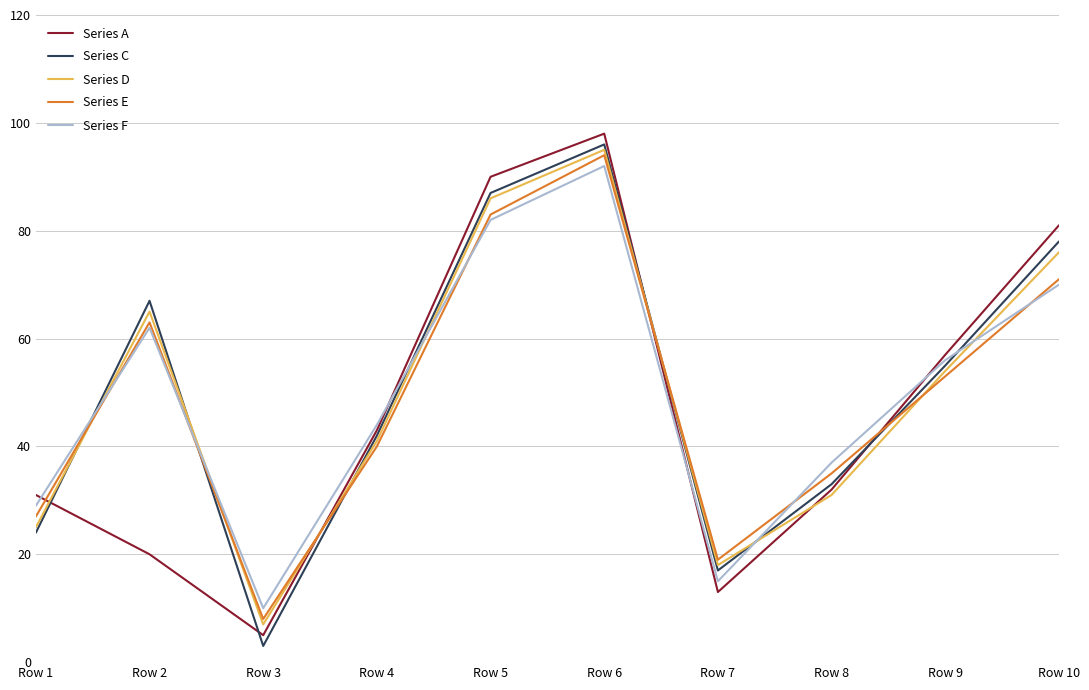

Between Row 1 and Row 4, which series saw the biggest shift?

Series C